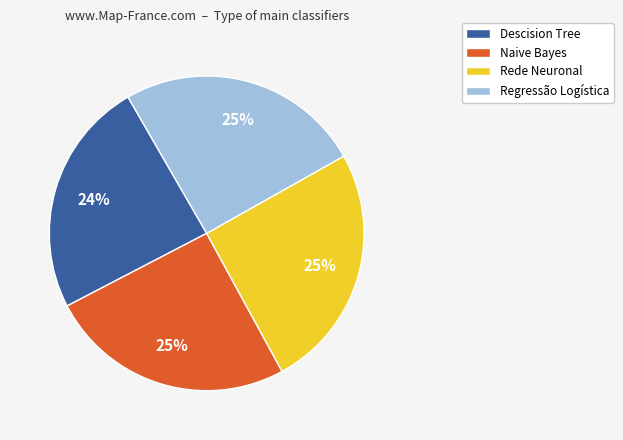

What percentage is the Naive Bayes slice, to the nearest percent?

25%